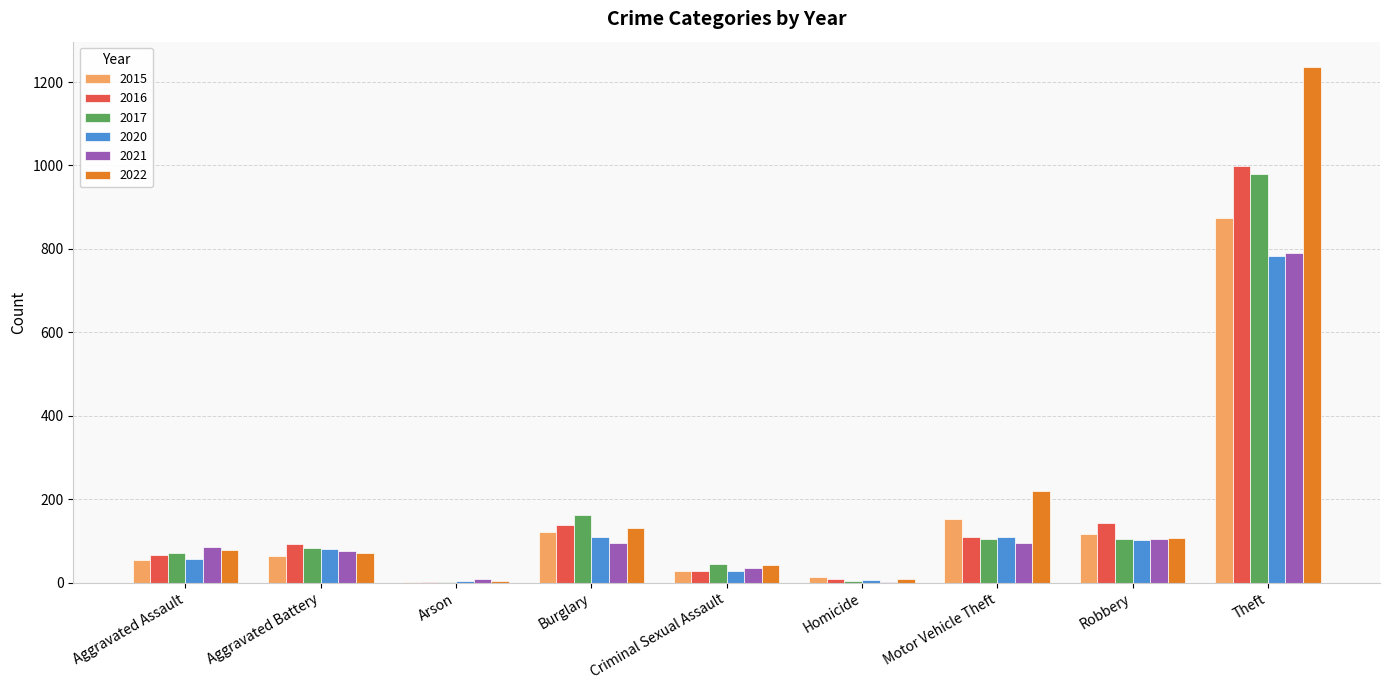

True or false: 2020 has a value of 109 at Motor Vehicle Theft.

True